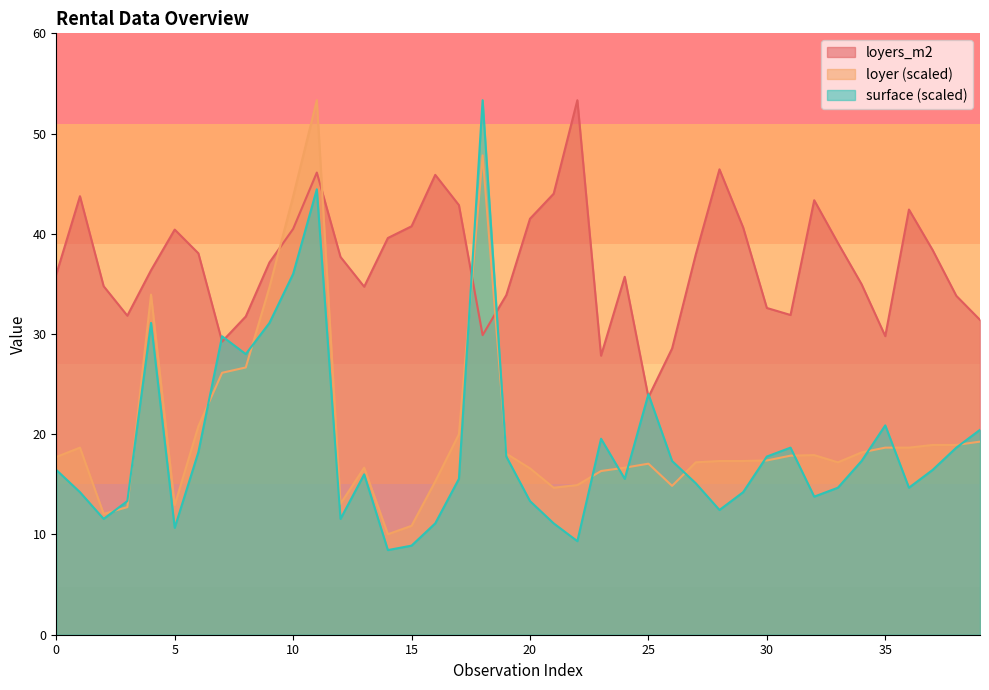

What is the sum of the loyers_m2 values at 23 and 24?

63.5